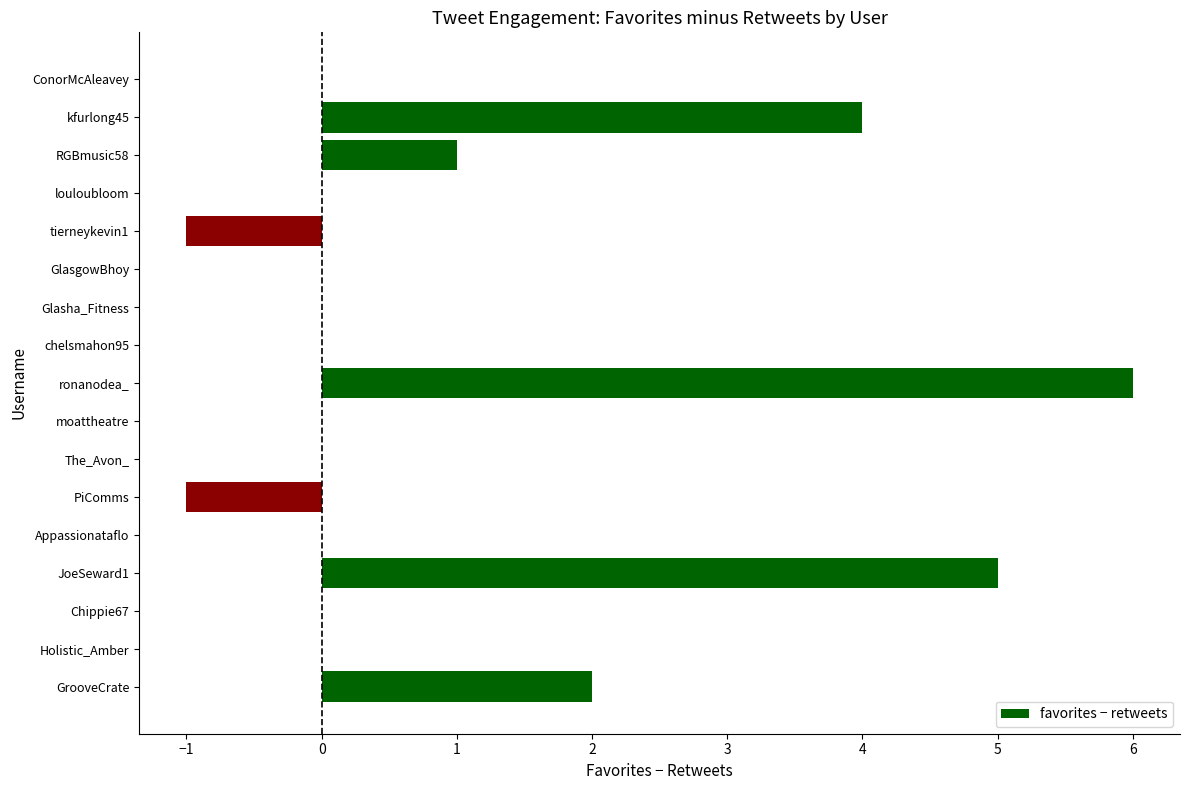

What is the greatest value displayed?

6